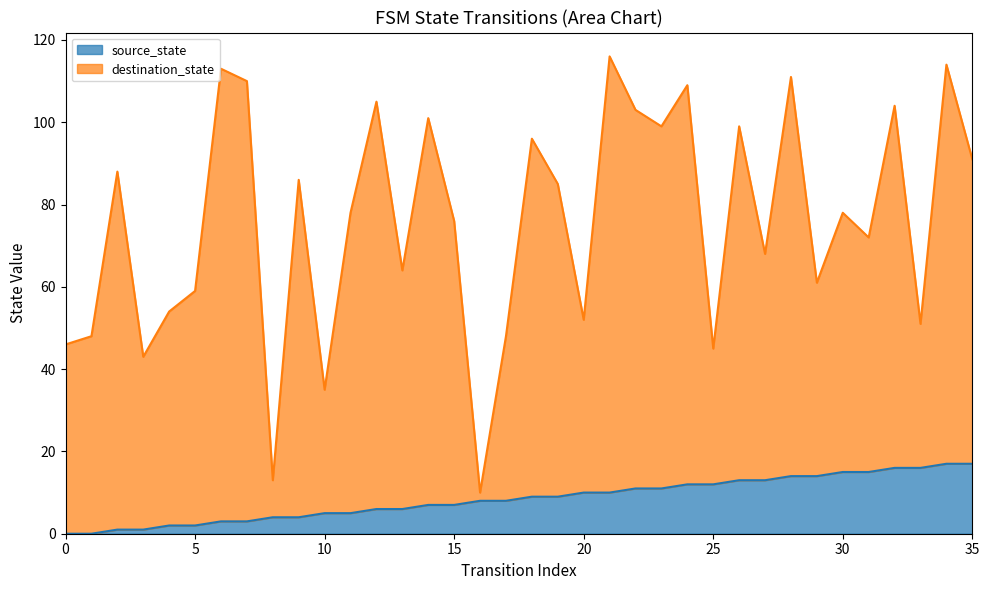

True or false: source_state has a value of 10 at 20.

True